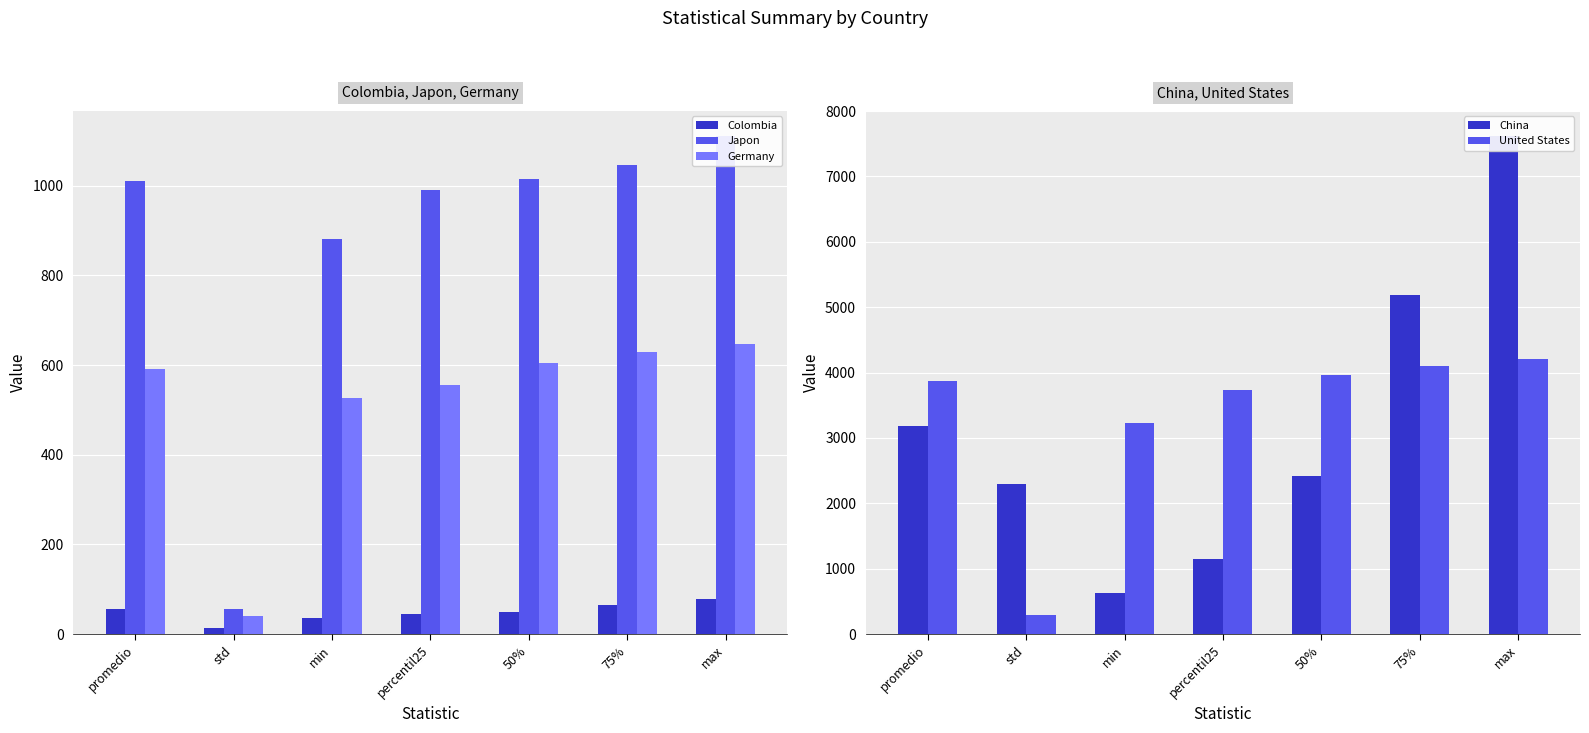

What is the label of the 7th bar from the left?

max